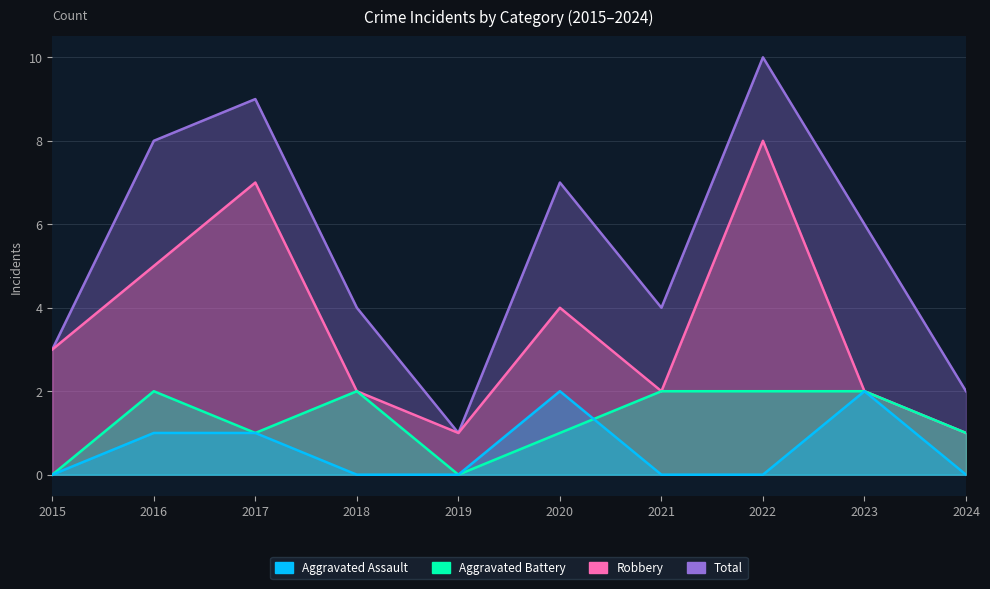

What is the difference between the maximum and second lowest values in the Robbery series?

7